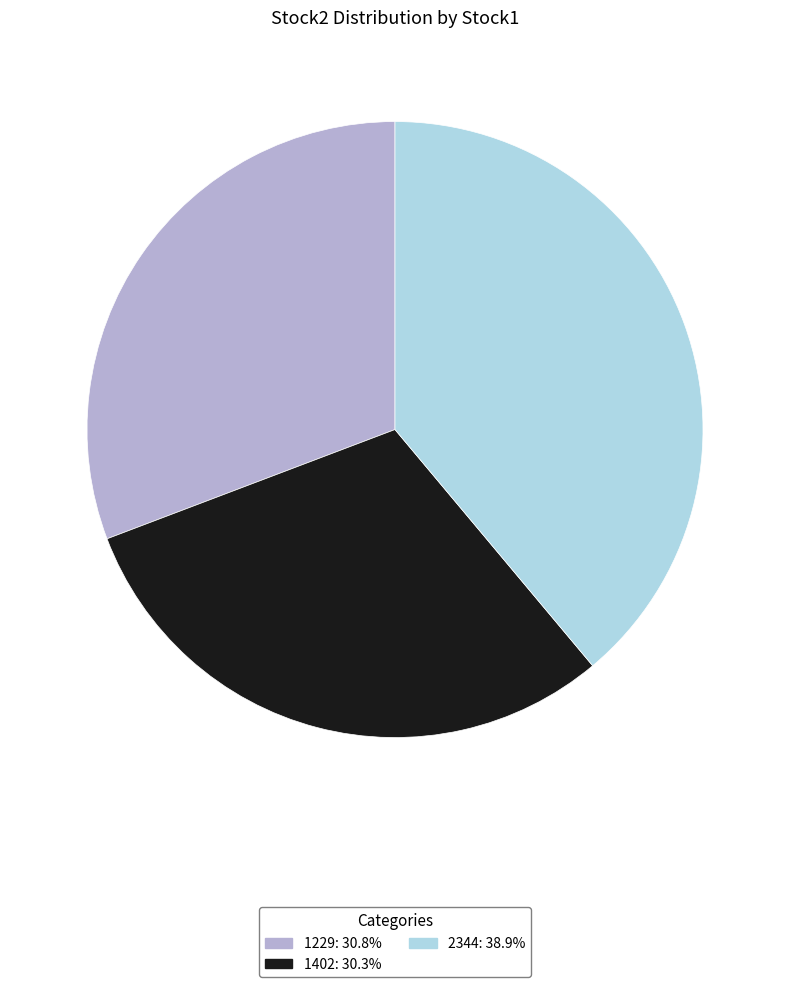

Does 1229 account for over 50% of the chart?

No